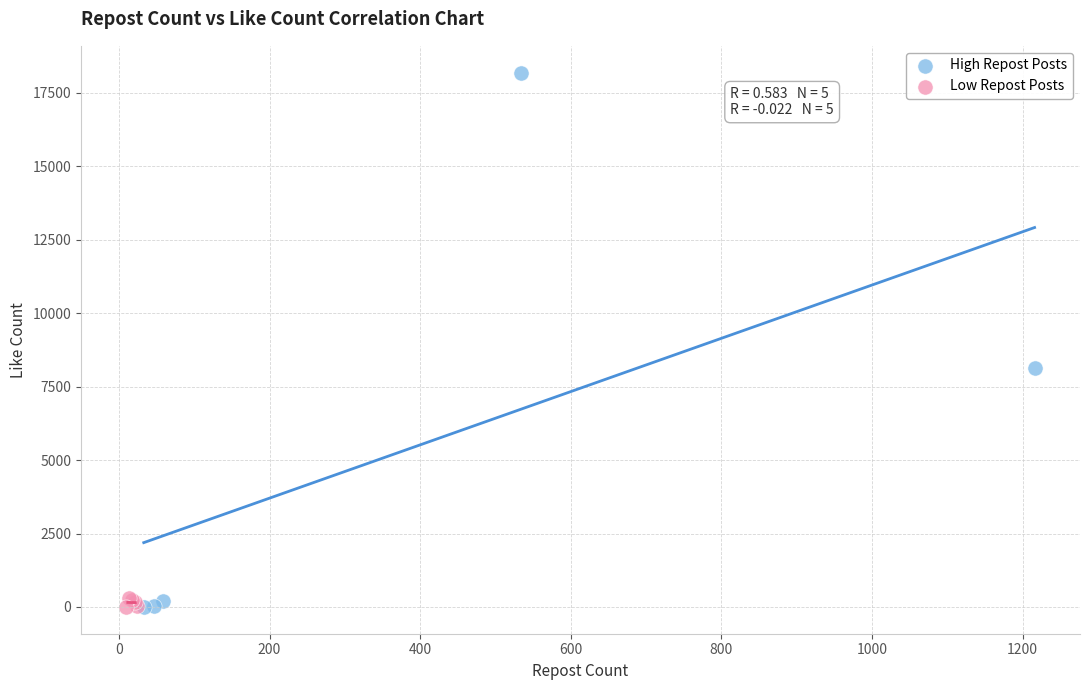

Which series has the widest spread of Y values?

High Repost Posts